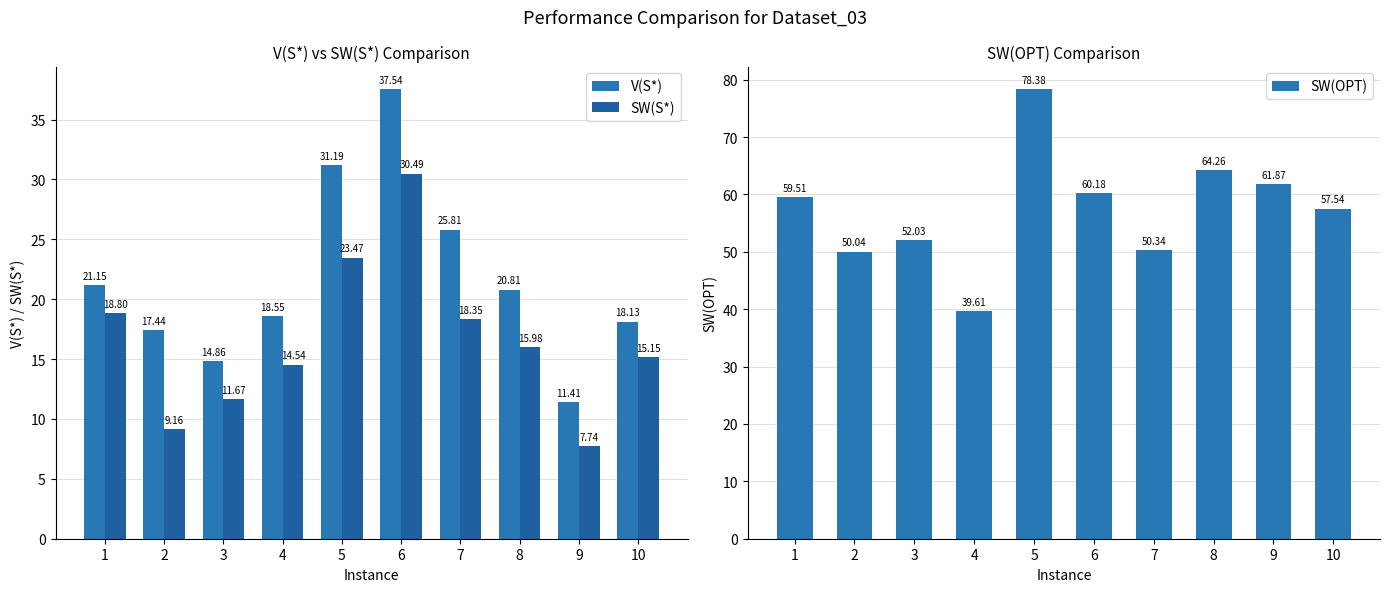

Reading left to right, what are all the values shown in this chart?

V(S*): 1=21.1	2=17.4	3=14.9	4=18.6	5=31.2	6=37.5	7=25.8	8=20.8	9=11.4	10=18.1
SW(S*): 1=18.8	2=9.2	3=11.7	4=14.5	5=23.5	6=30.5	7=18.3	8=16.0	9=7.7	10=15.1
SW(OPT): 1=59.5	2=50.0	3=52.0	4=39.6	5=78.4	6=60.2	7=50.3	8=64.3	9=61.9	10=57.5